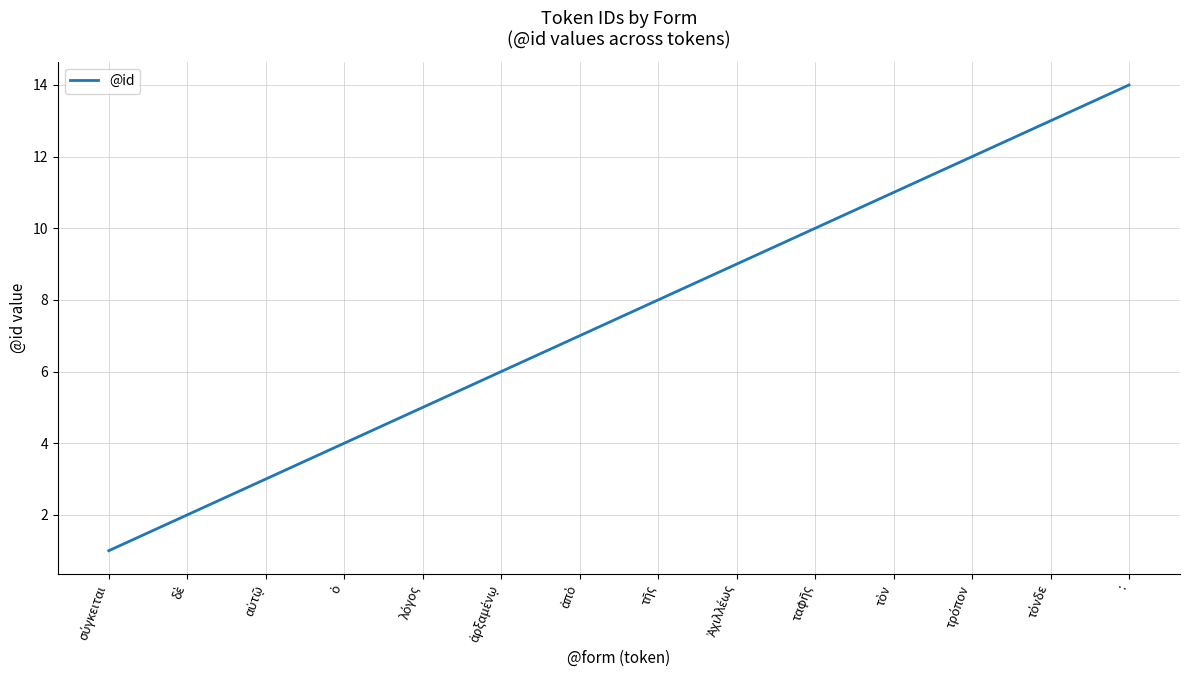

Does the chart display data point markers on the line(s)?

No